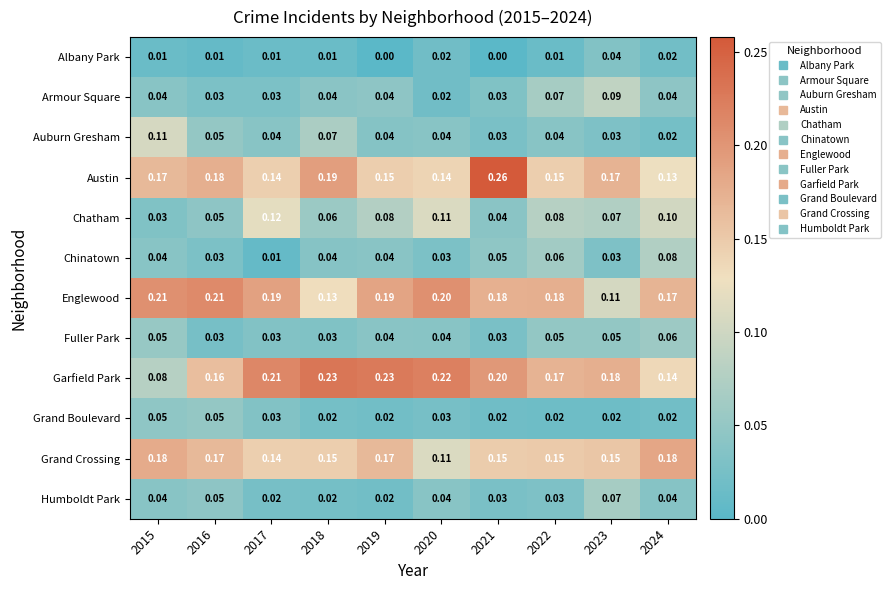

What is the total value across all series at 2019?

1.0